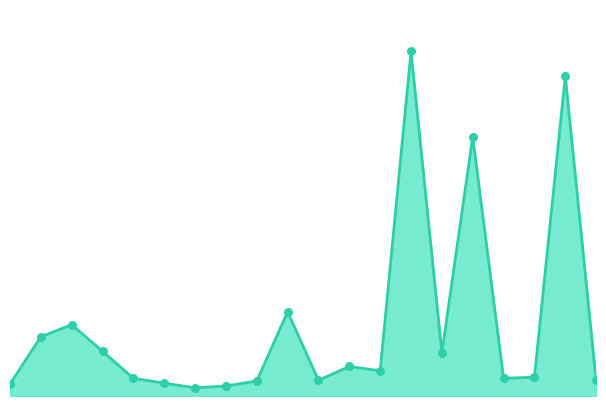

Is this an area chart (filled region under the line)?

Yes